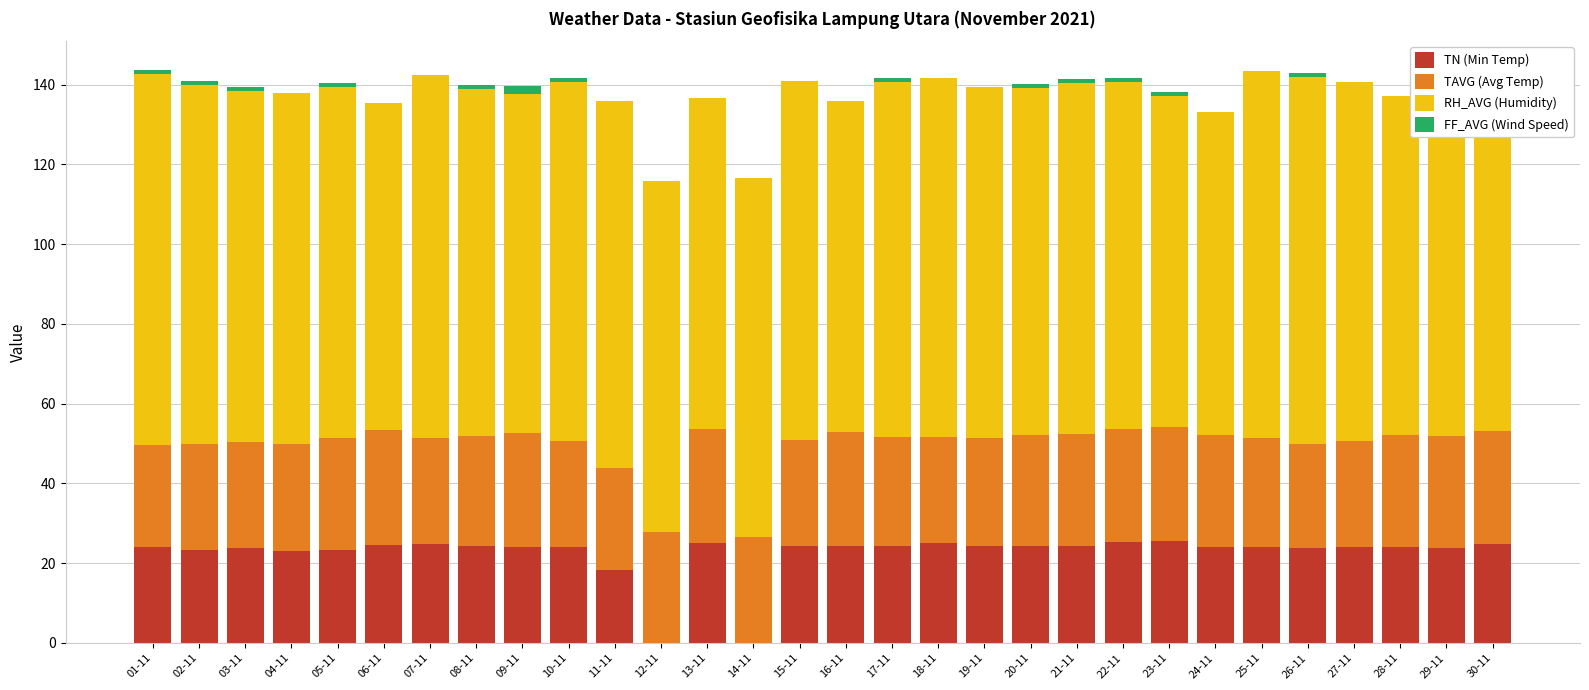

Which series has the largest range (max minus min)?

TN (Min Temp)